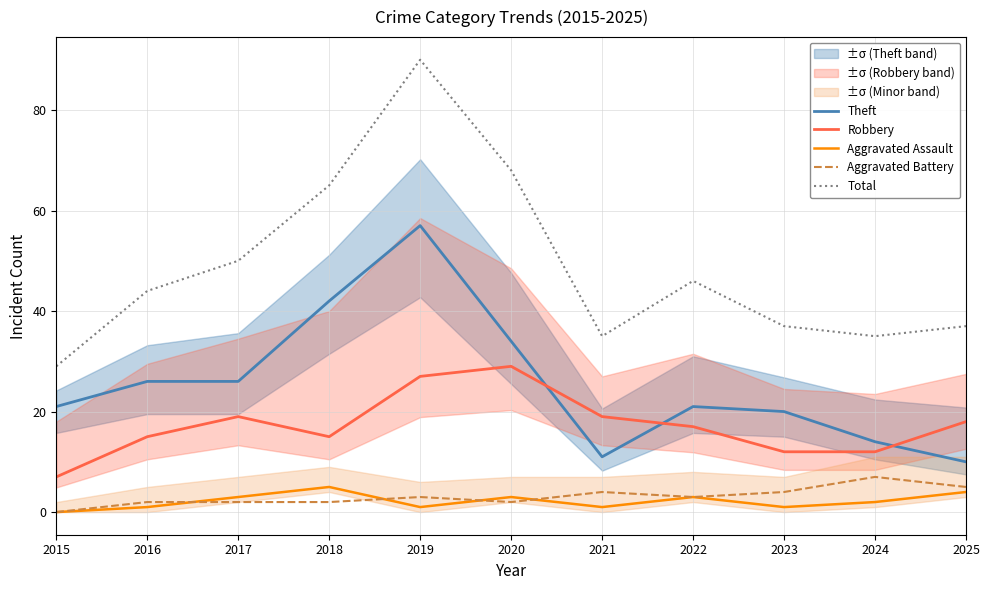

At which category is the sum across all series the highest?

2019